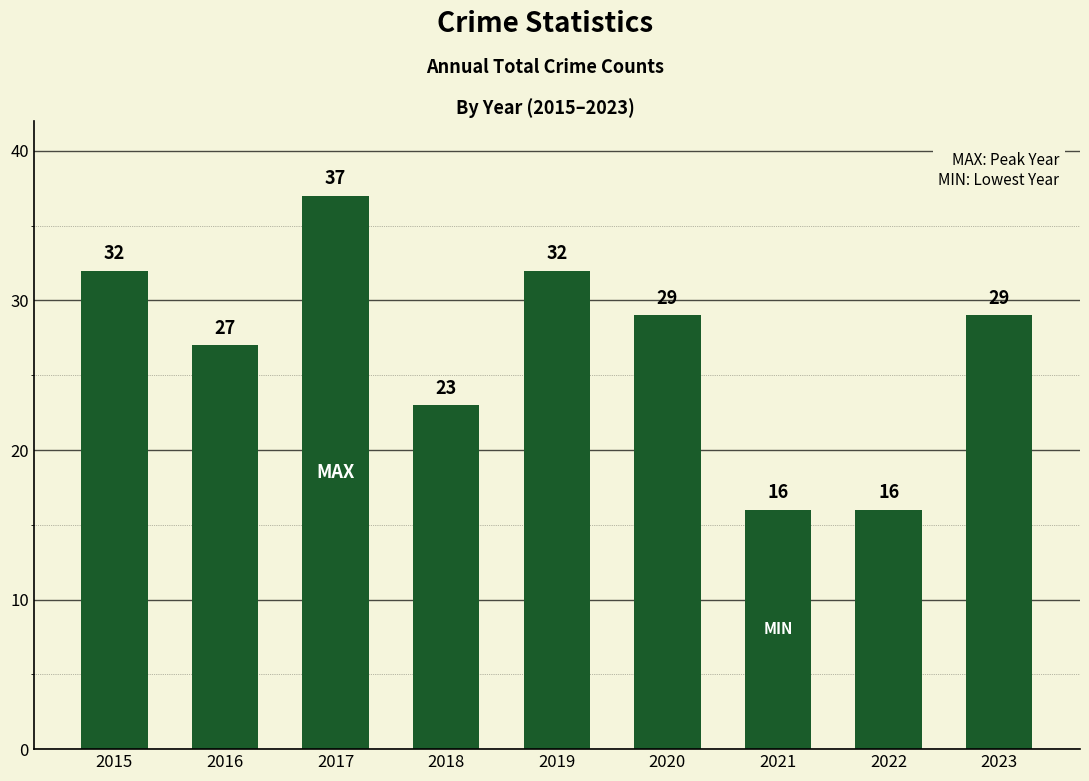

Reading left to right, extract all data points from this chart.

32	27	37	23	32	29	16	16	29